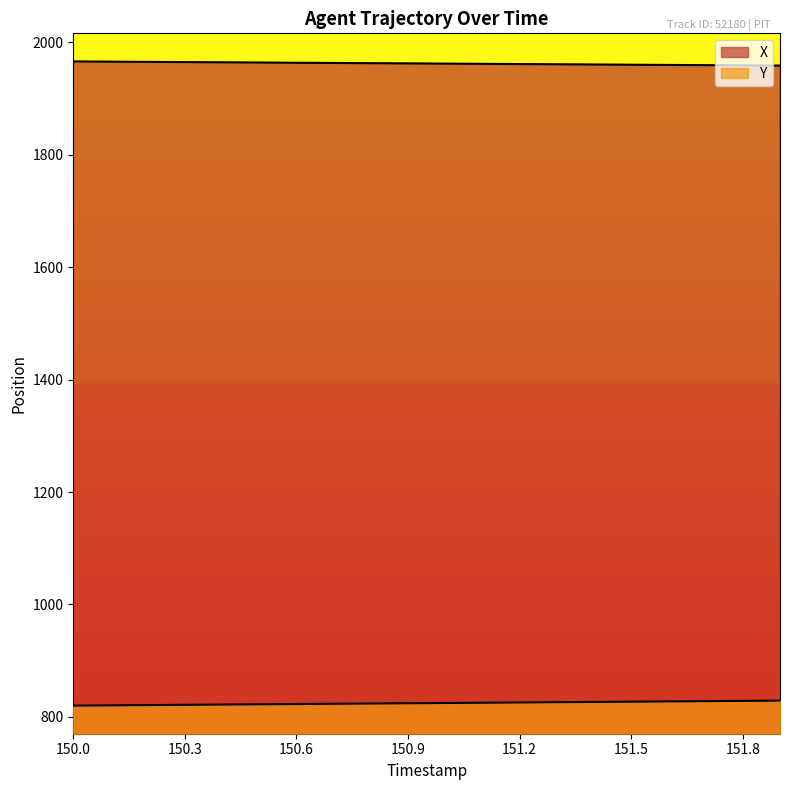

What is the label of the 20th point from the left?

151.9